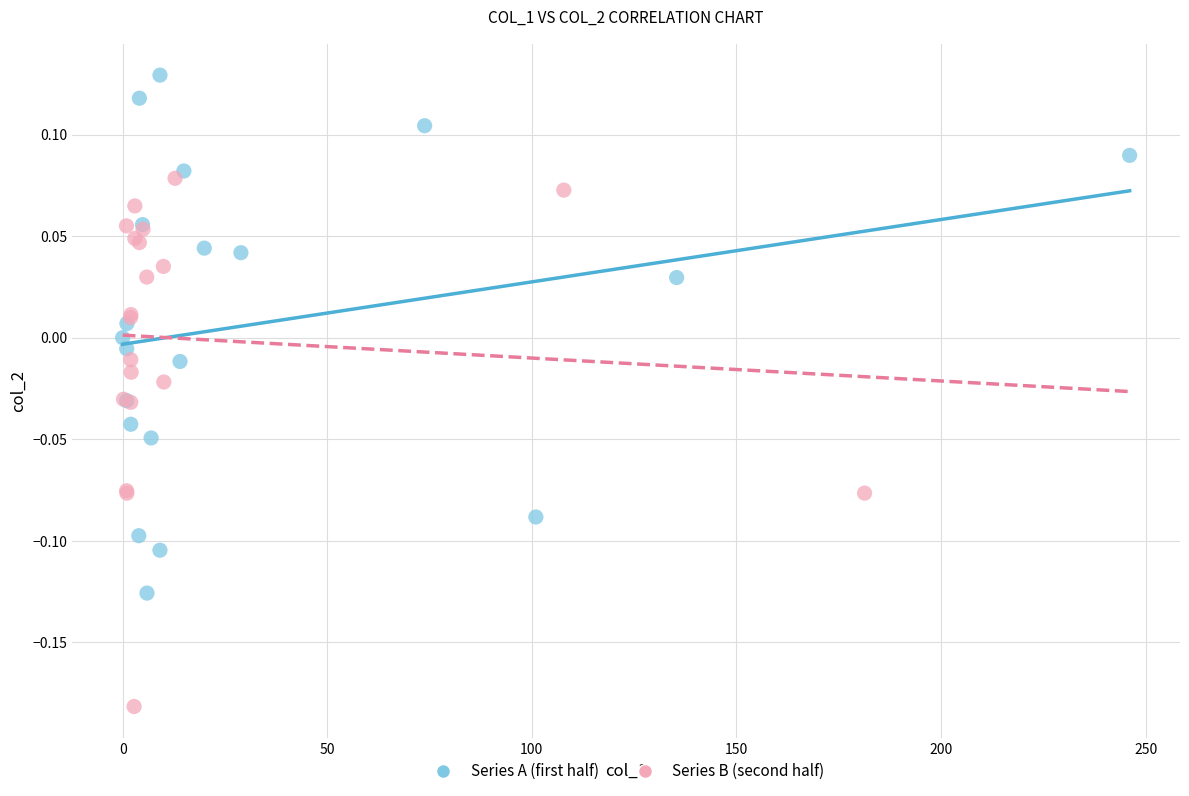

What are all the series names shown in the legend?

Series A (first half), Series B (second half)